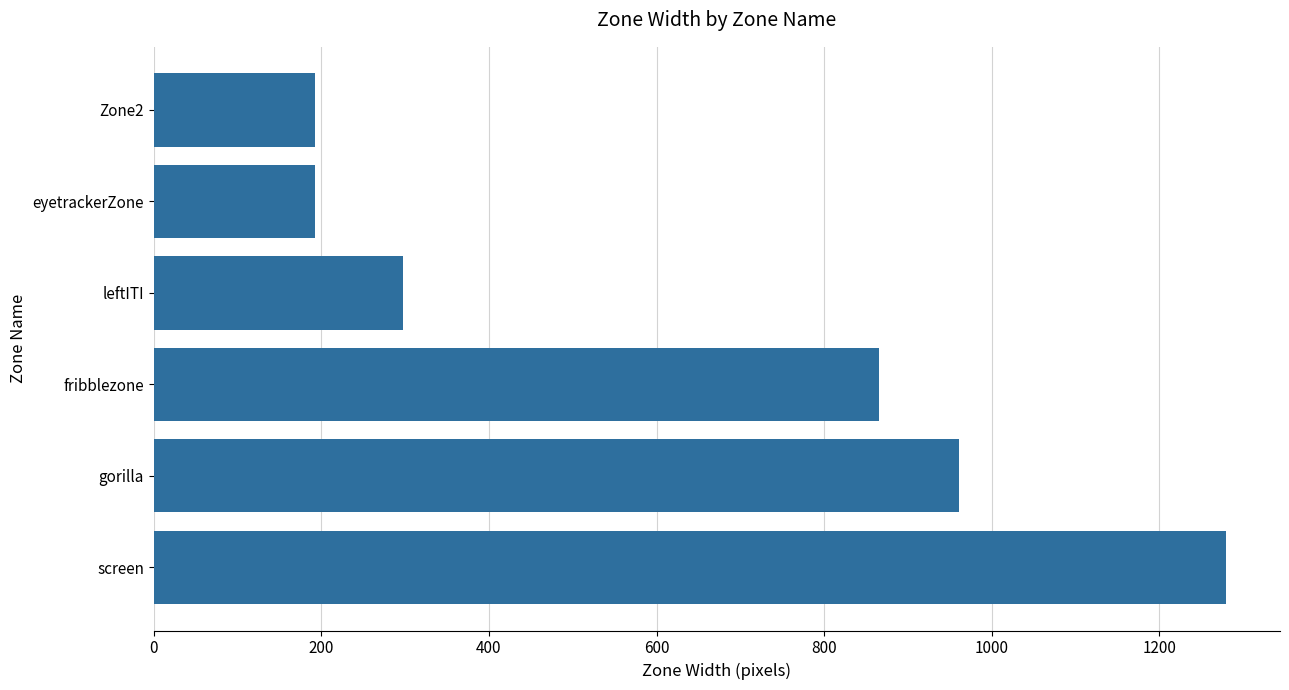

Is it true that the value at gorilla is 633?

False